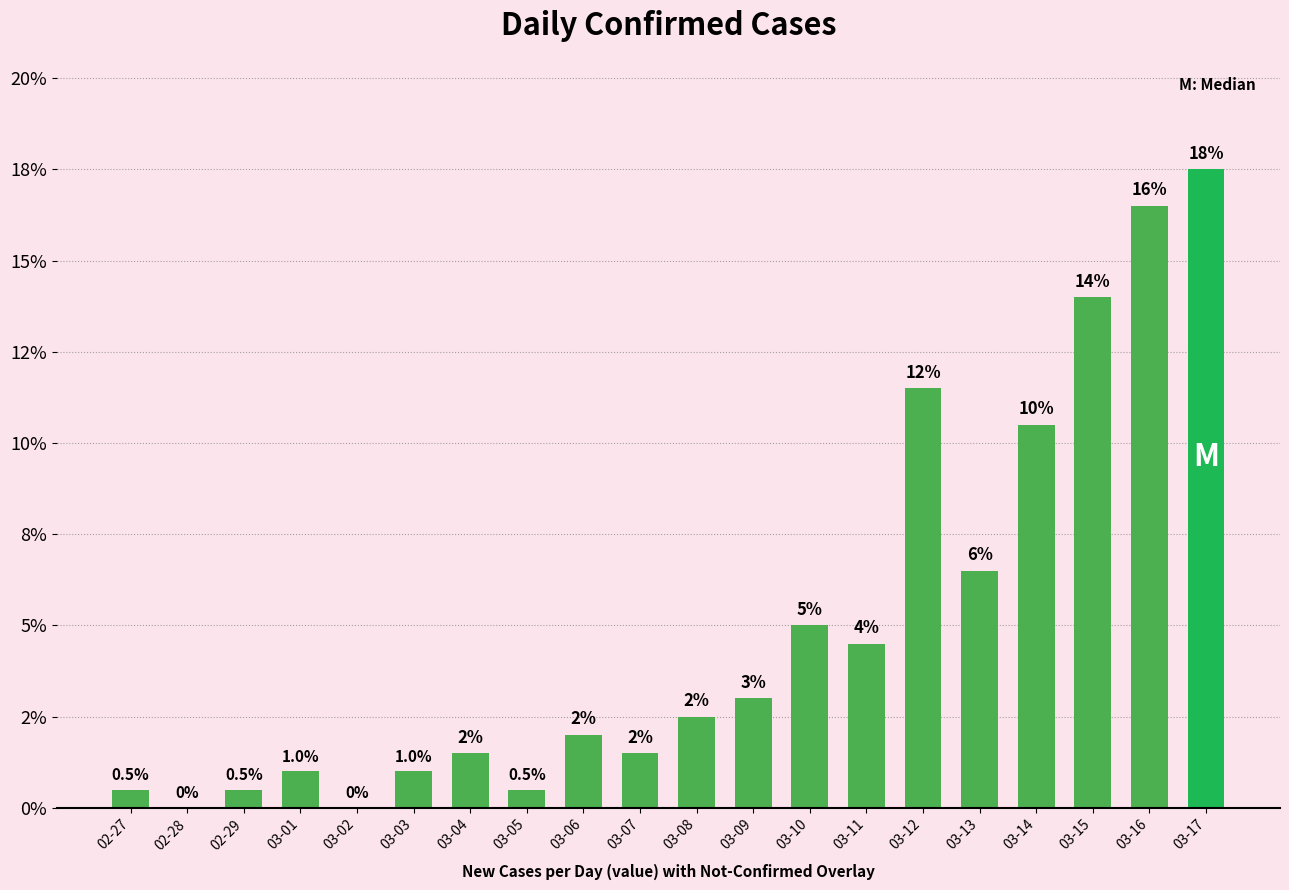

What position from the right is 03-05?

13